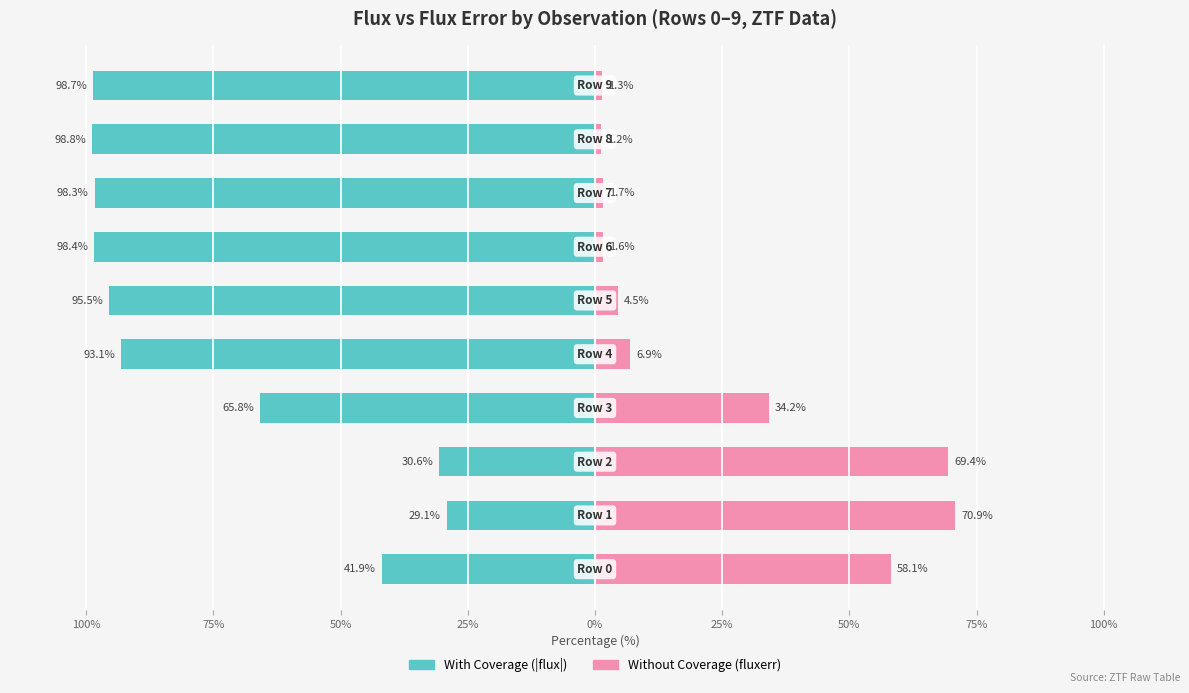

True or false: Without Coverage (fluxerr) has a value of 1.2 at 100%.

True